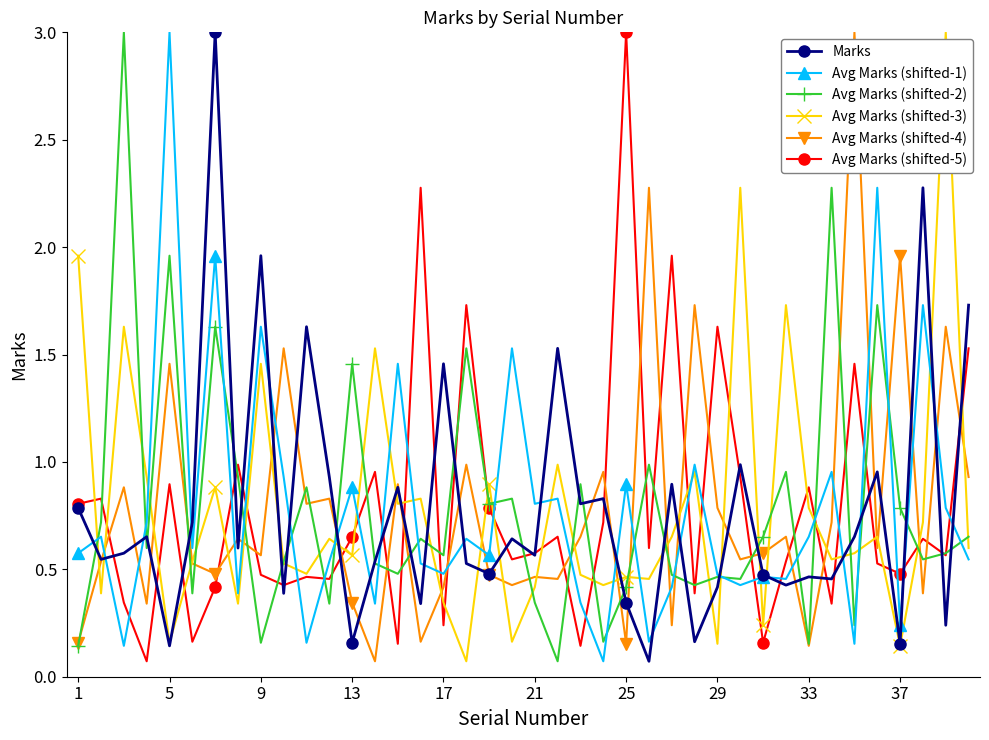

What is the maximum value for Avg Marks (shifted-2)?

3.0